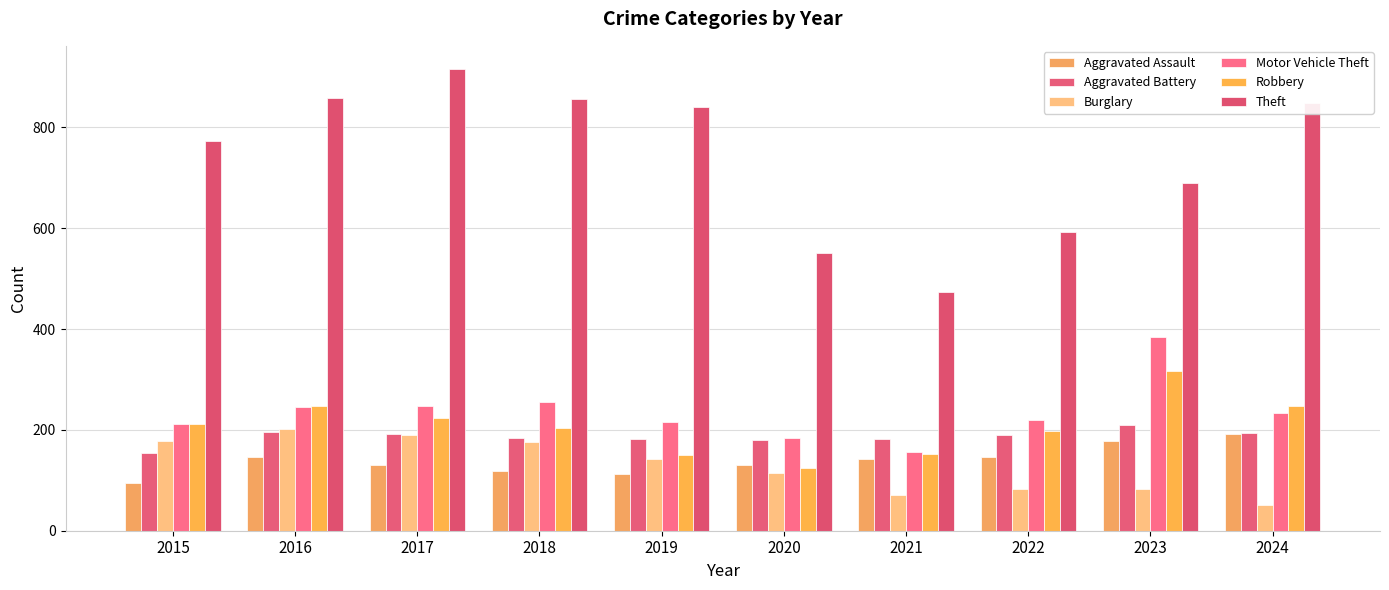

What is the average value of the Aggravated Battery series?

186